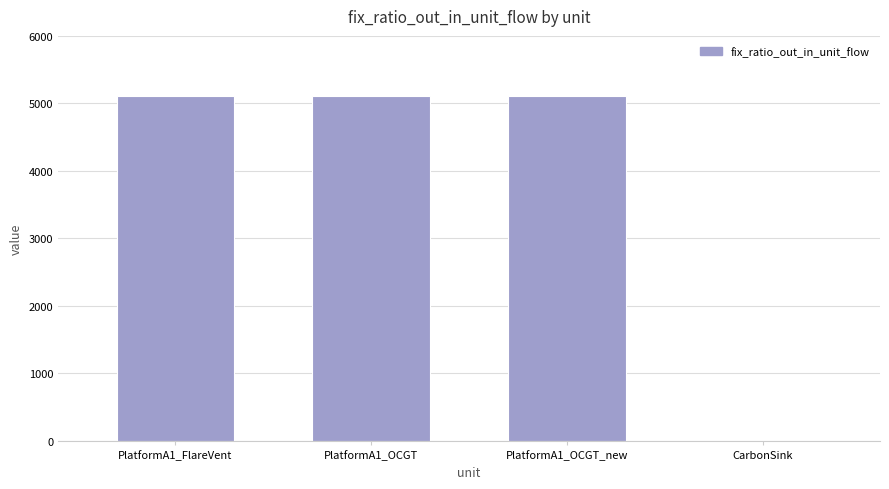

What is the maximum value shown in the chart?

5111.1